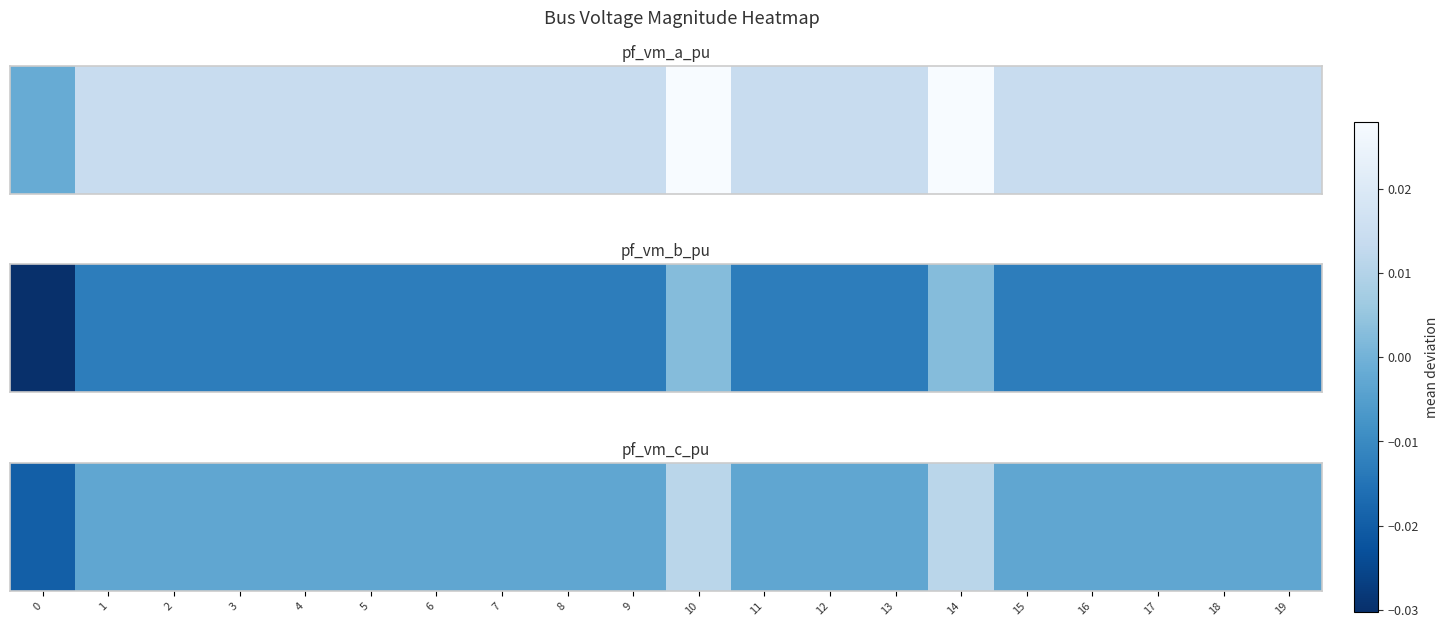

The value at 13 is -0.0. True or false?

False